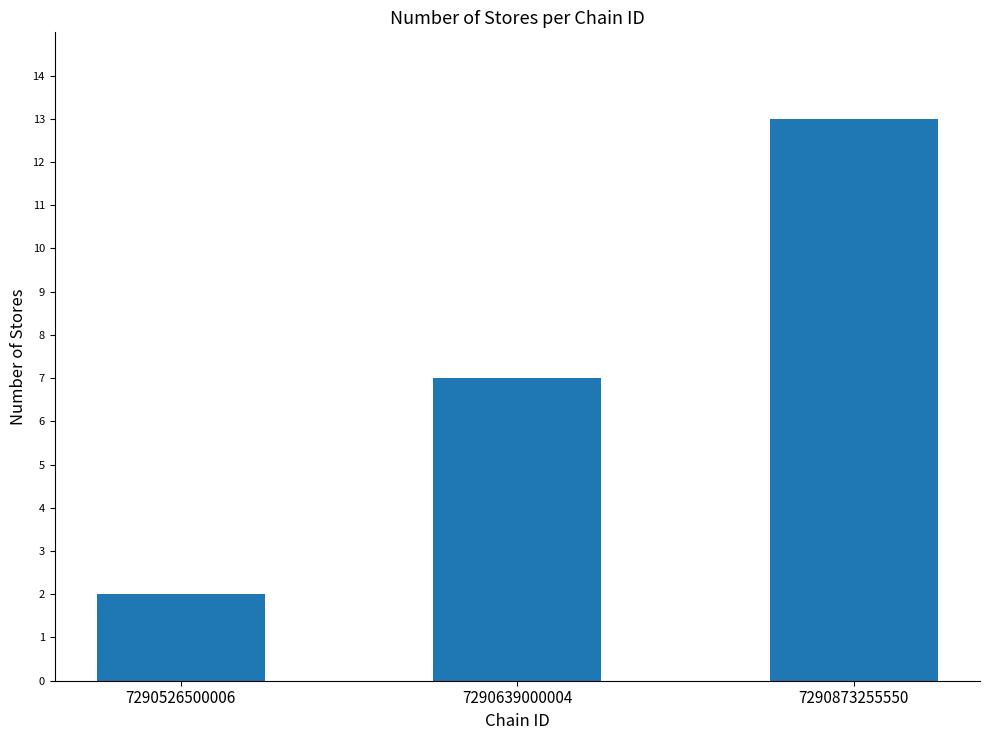

What is the difference between the values at 7290526500006 and 7290873255550?

11